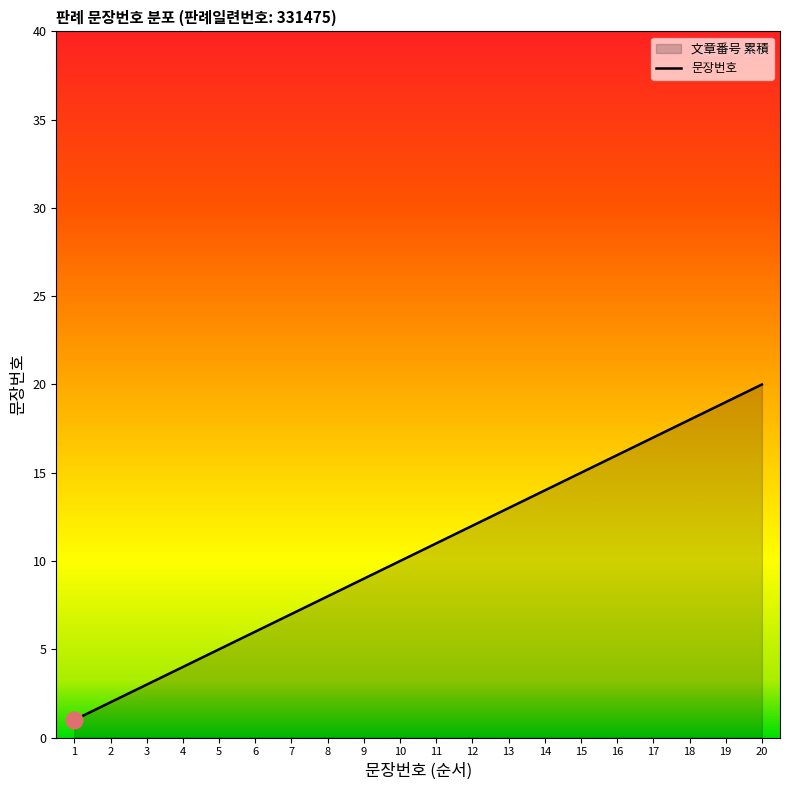

How many categories are shown in the chart?

20